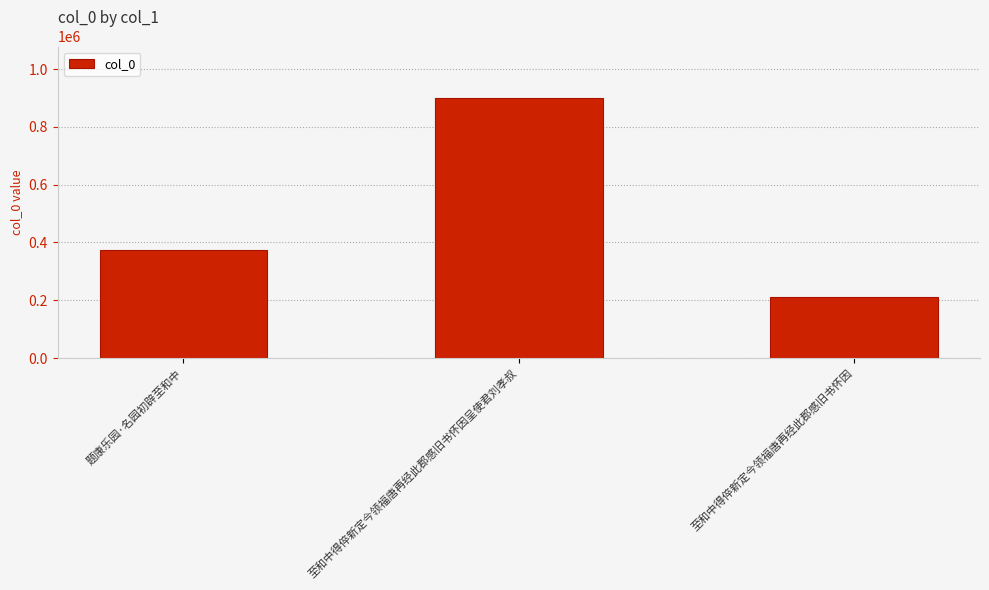

What is the sum of the values at 题康乐园·名园初辟至和中 and 至和中得倅新定今领福唐再经此郡感旧书怀因呈使君刘孝叔?

1271342